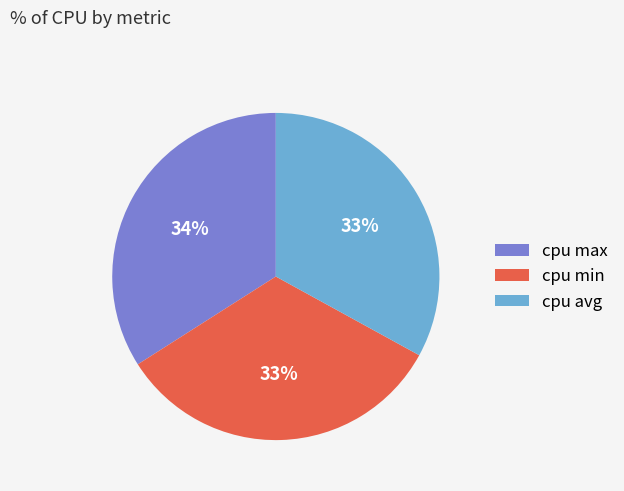

Between cpu max and cpu avg, which is larger?

cpu max